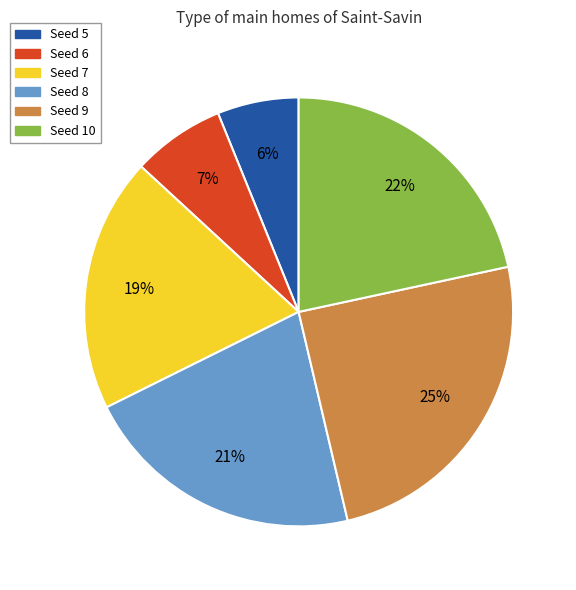

Is the sum of Seed 6 and Seed 8 greater than half?

No